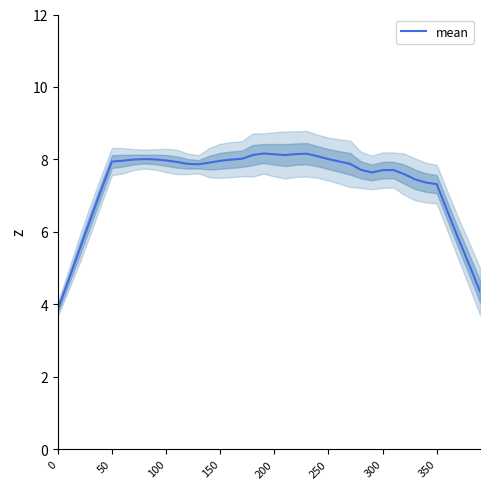

True or false: the data has more than 1 interior local peaks.

True